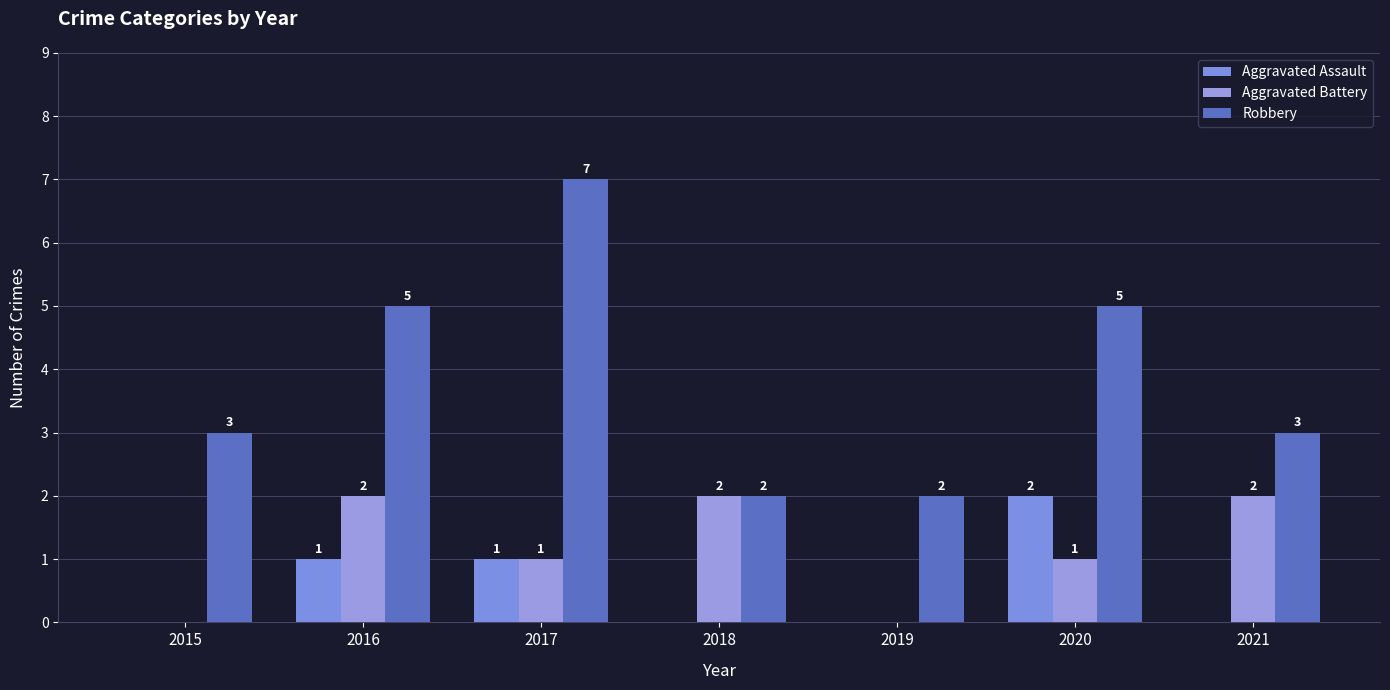

At which category does the chart reach its minimum across all series?

2015